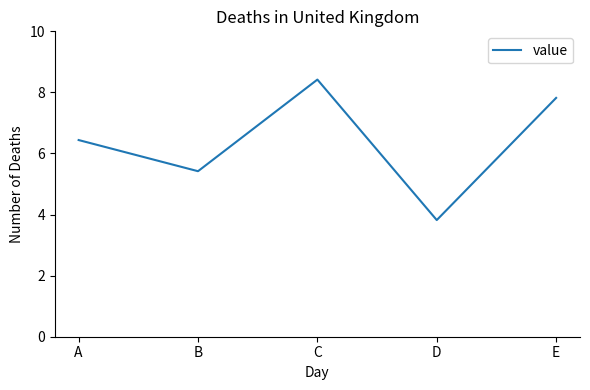

At which category does the data reach its first local peak?

C